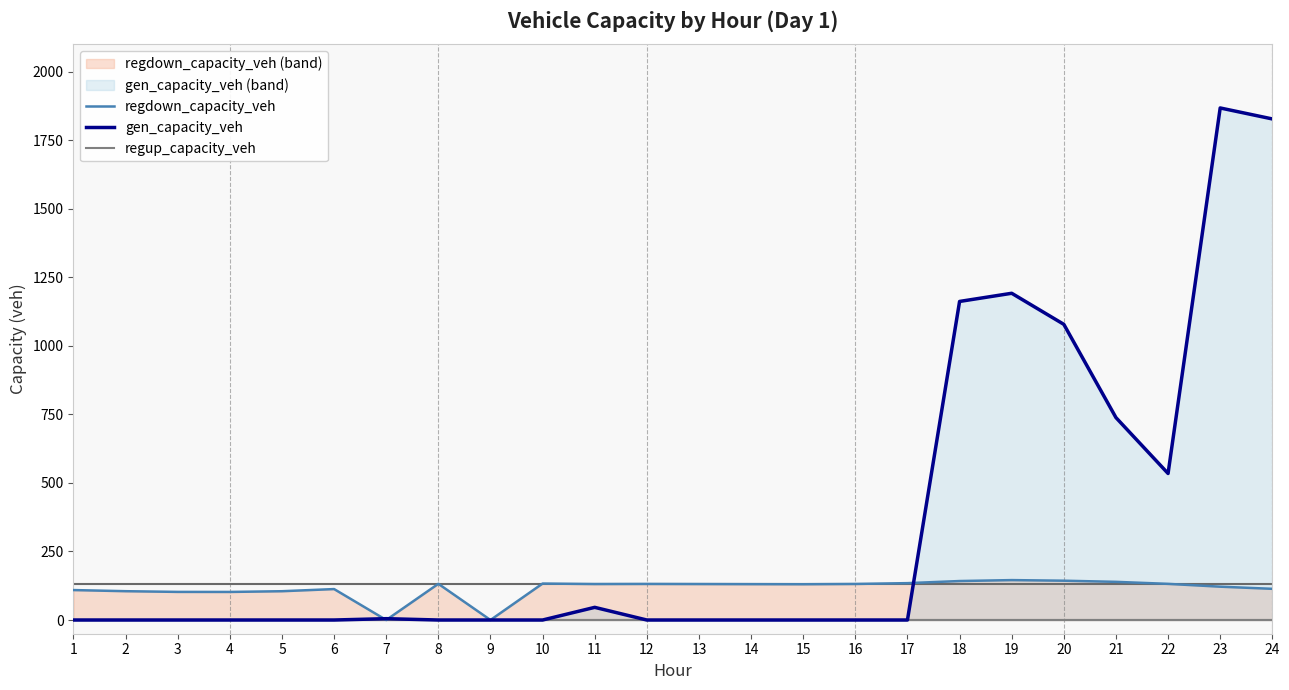

True or false: regup_capacity_veh and gen_capacity_veh intersect in this chart.

False